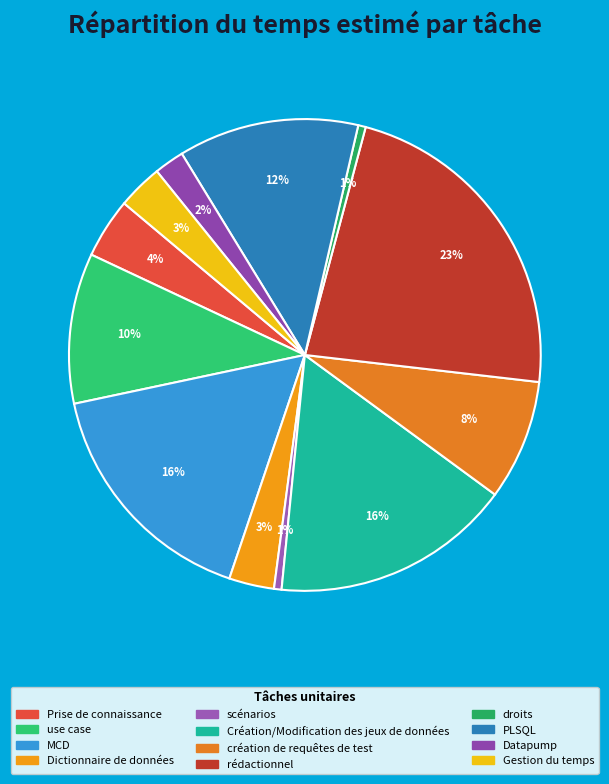

Is rédactionnel the majority of the pie?

No